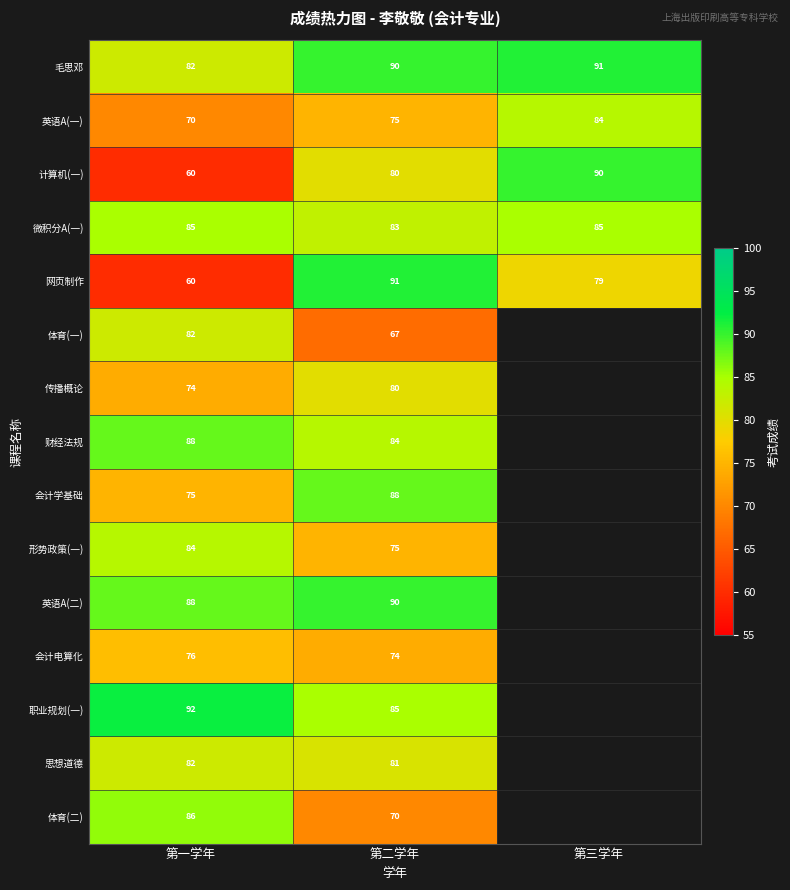

What is the spread (max minus min) of values at 第一学年?

32